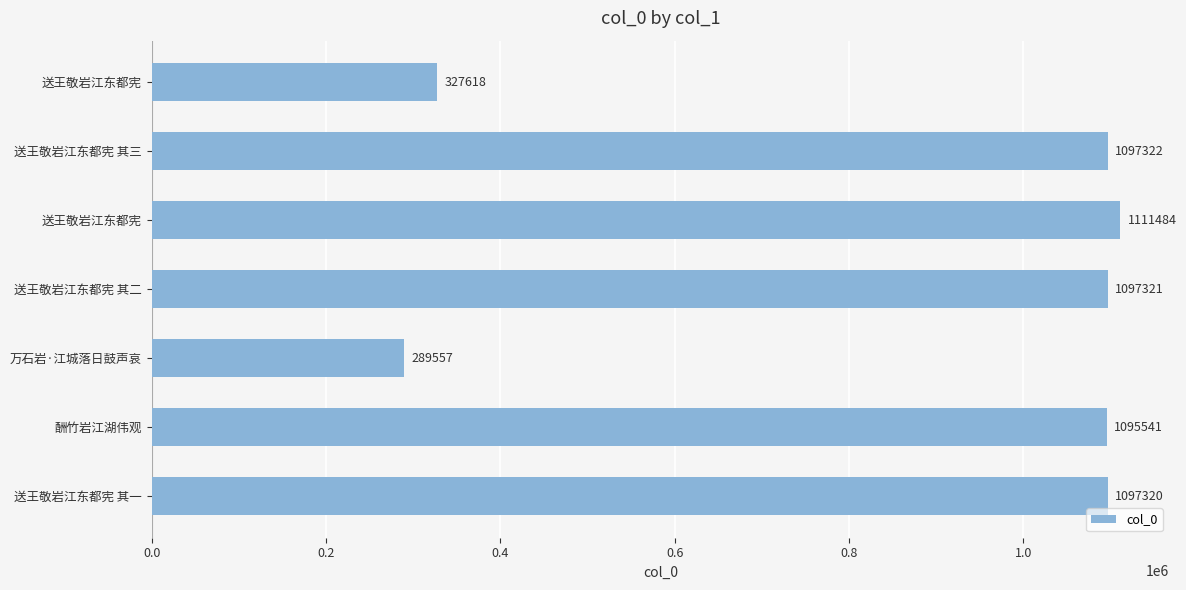

Count the number of categories in the chart.

7